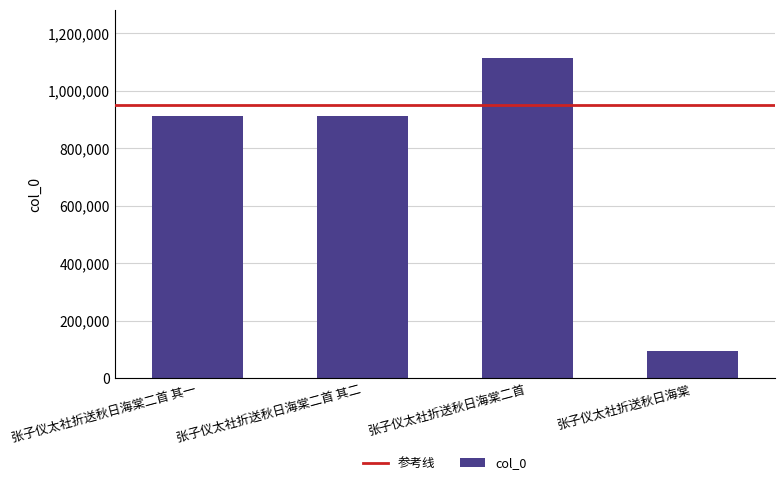

What is the label of the 3rd bar from the left?

张子仪太社折送秋日海棠二首